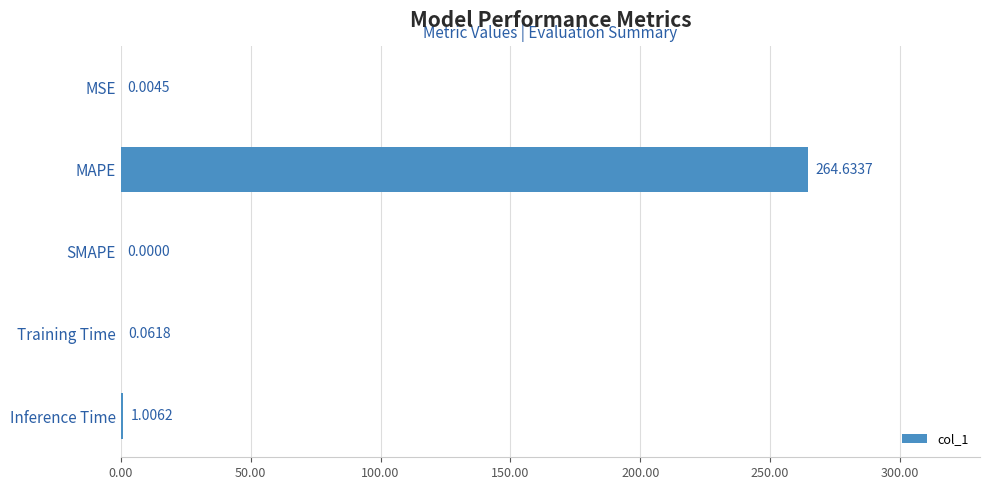

What is the sum of the values at Inference Time and Training Time?

1.1